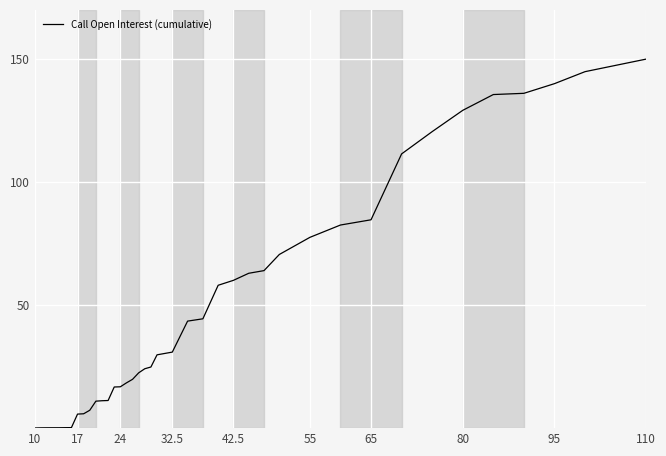

What is the maximum value shown in the chart?

150.0